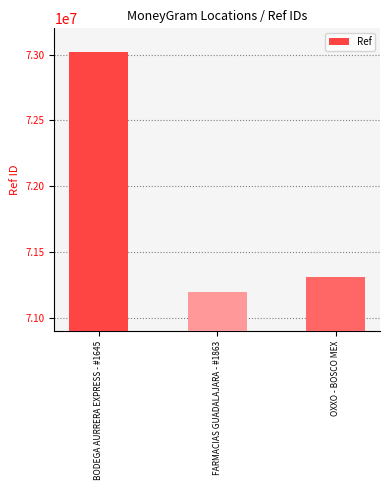

Reading left to right, list all the values displayed in this chart.

73021016	71198653	71308139